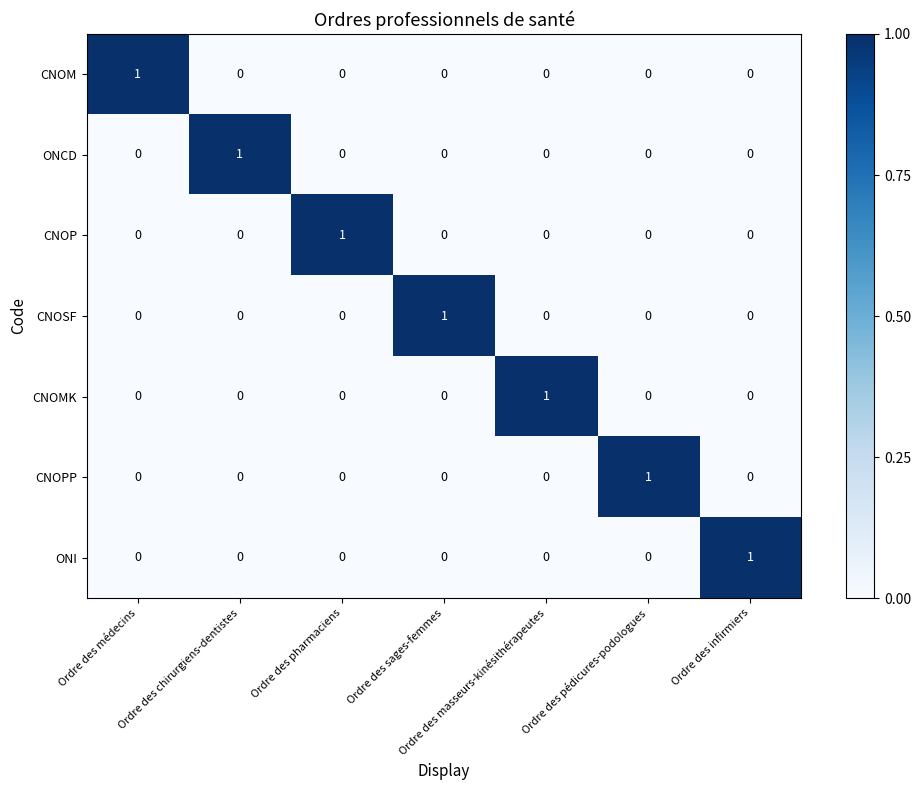

What is the total value across all series at Ordre des pédicures-podologues?

1